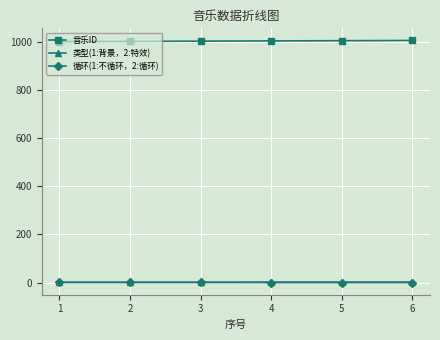

The value of 循环(1:不循环，2:循环) at 2 is 1. True or false?

True